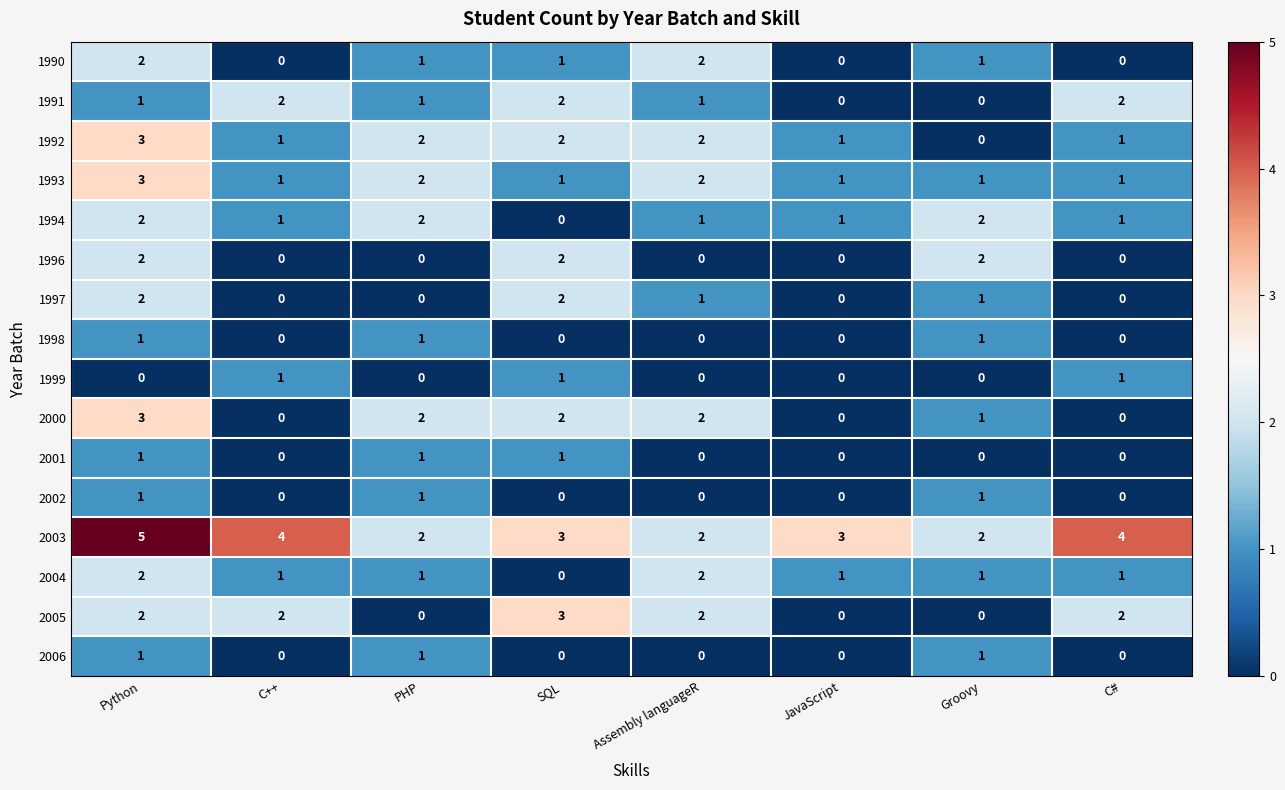

What is the difference between the highest and lowest values at C#?

4